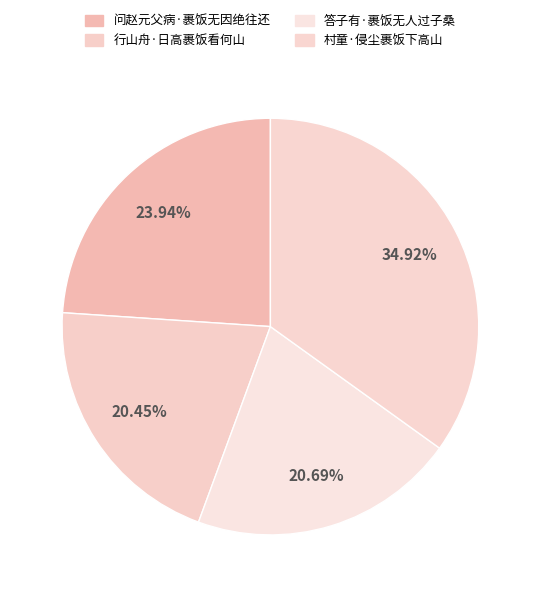

Is it true that 问赵元父病·裹饭无因绝往还 is 35% of the pie?

False